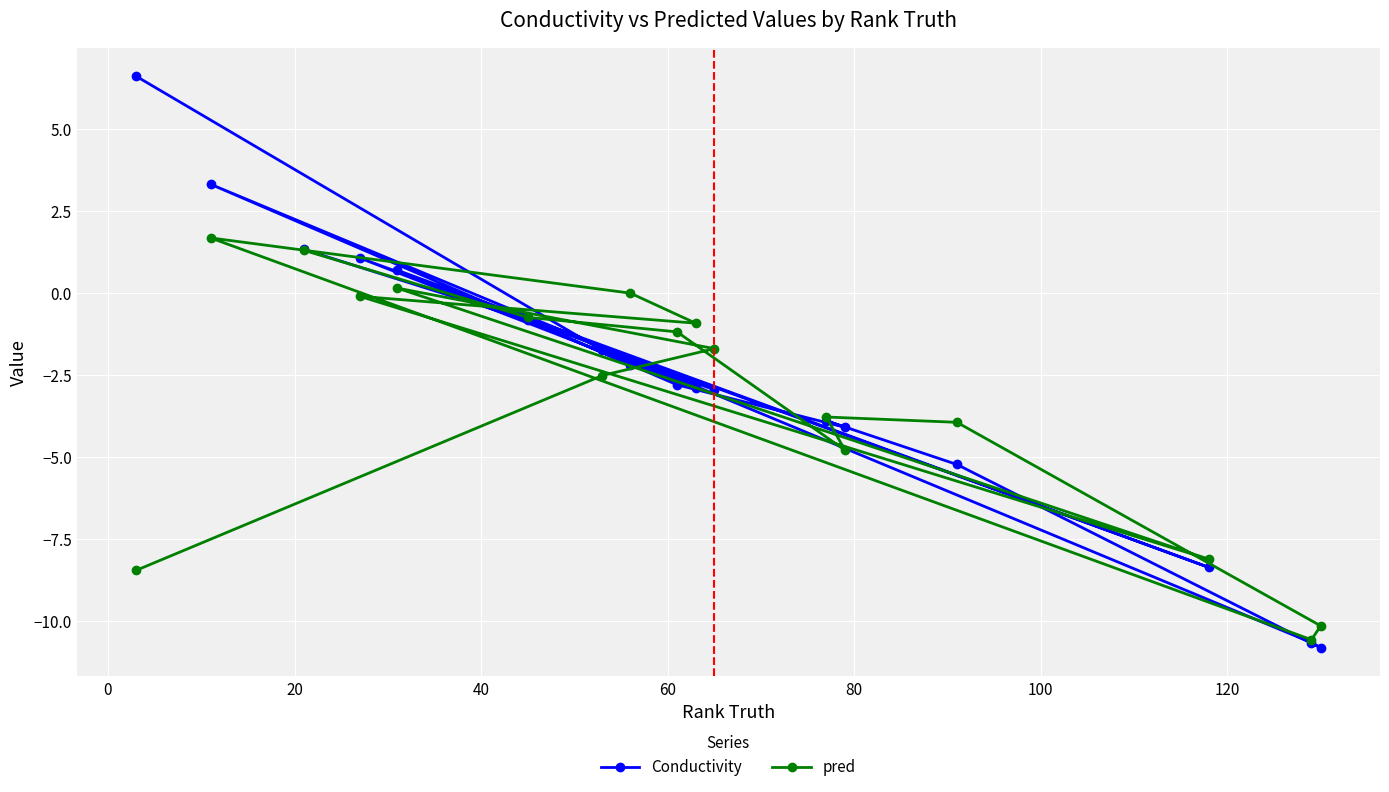

Which series has the largest total across all categories?

Conductivity